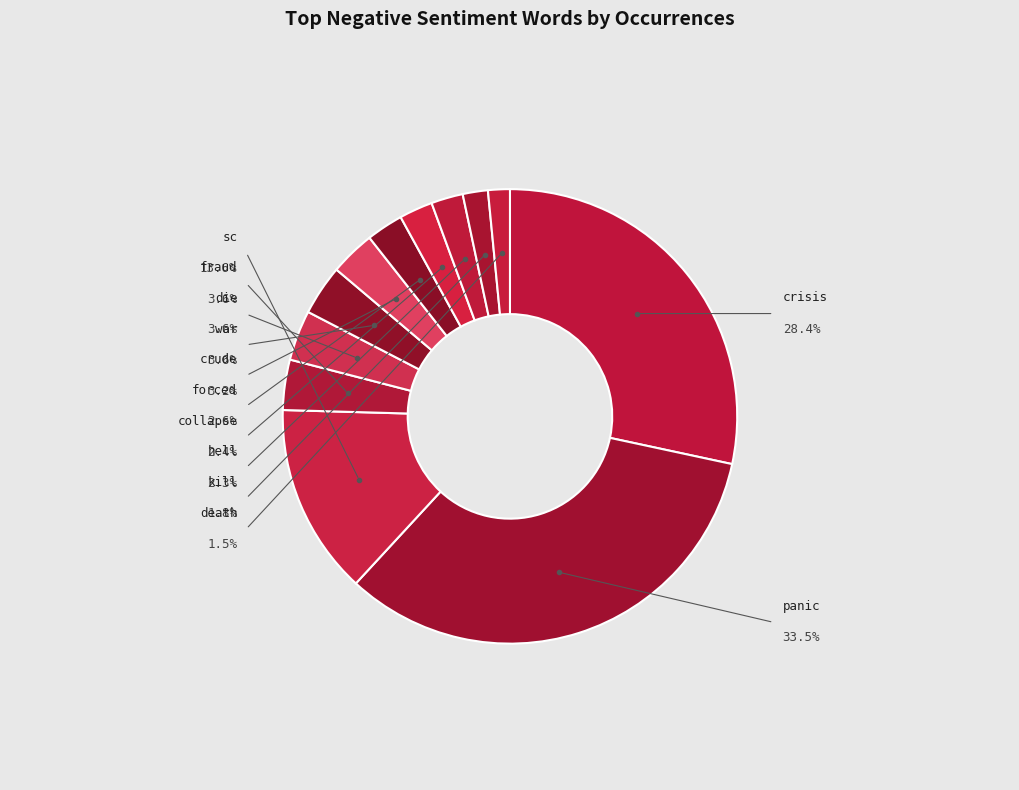

What is the total percentage of crisis and crude?

31.6%